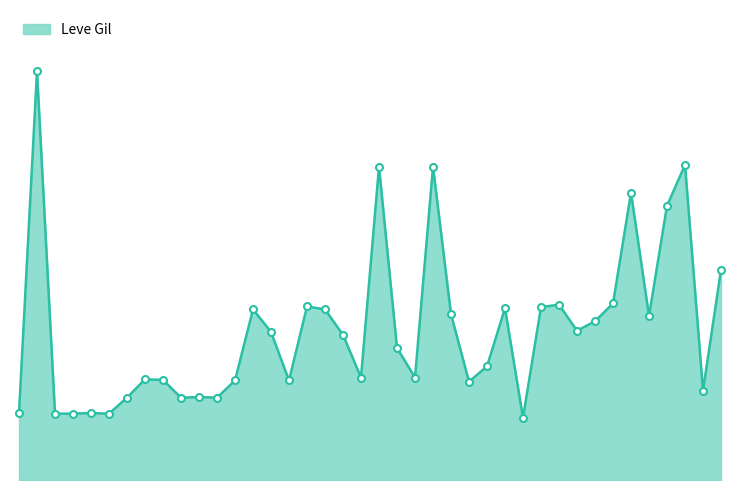

Where does the data first go above 245?

1